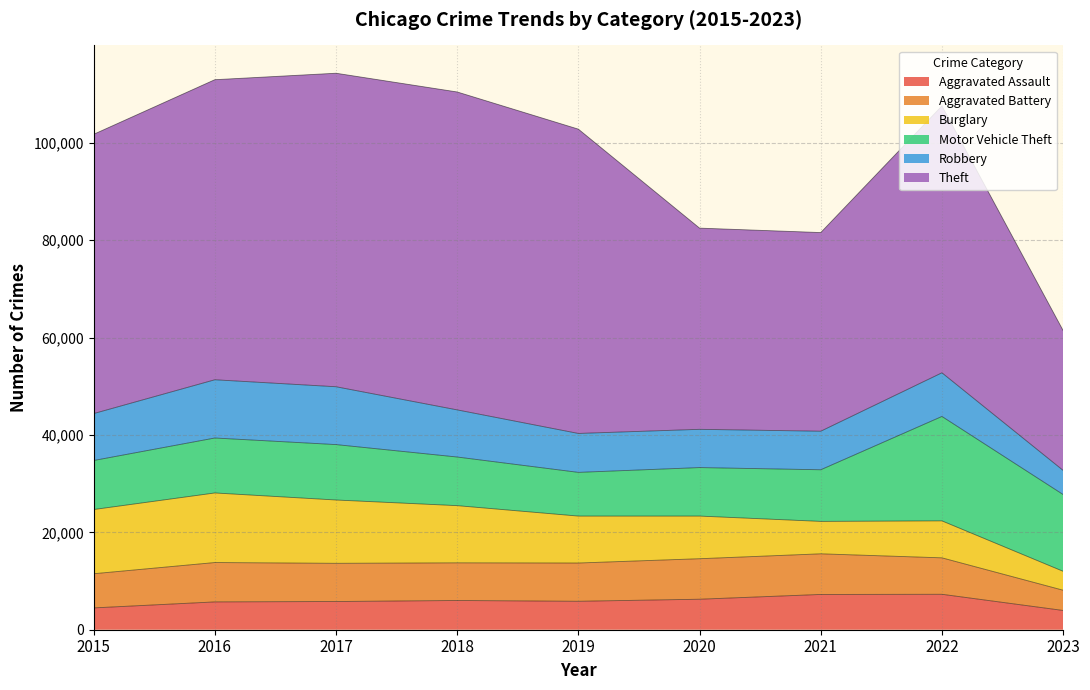

What are all the series names shown in the legend?

Aggravated Assault, Aggravated Battery, Burglary, Motor Vehicle Theft, Robbery, Theft